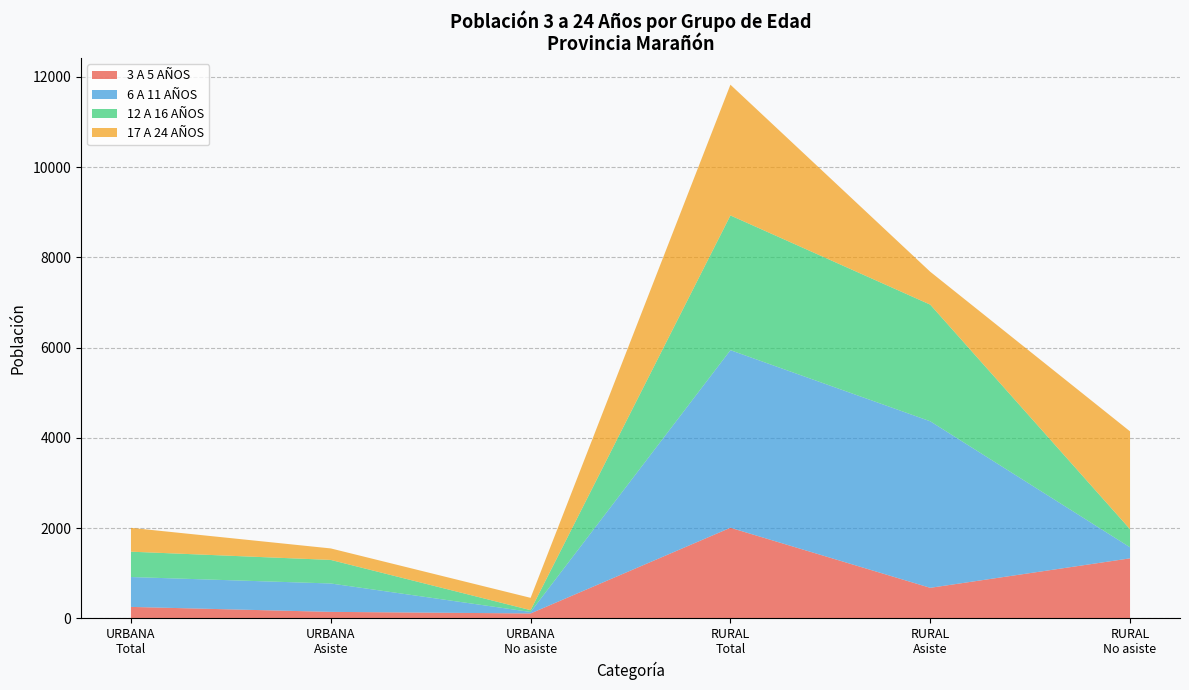

Does the chart have visible grid lines?

Yes